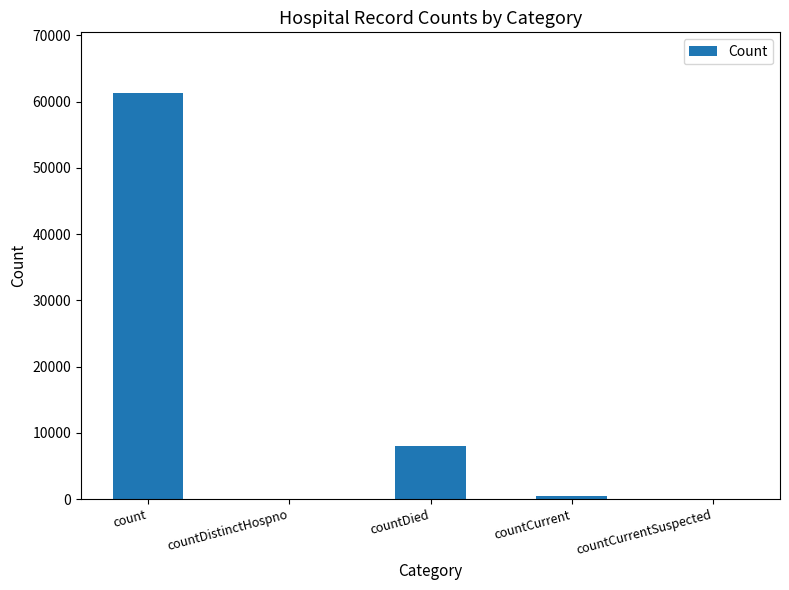

What is the sum of the values at countDistinctHospno and countDied?

8058